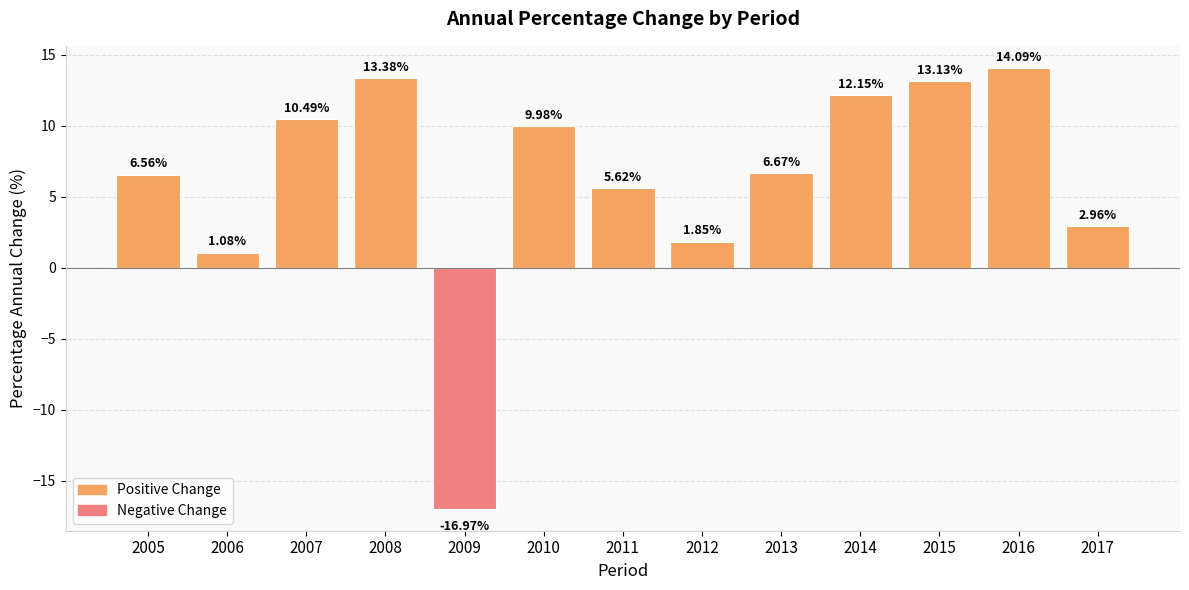

Does the chart contain stacked bars?

No